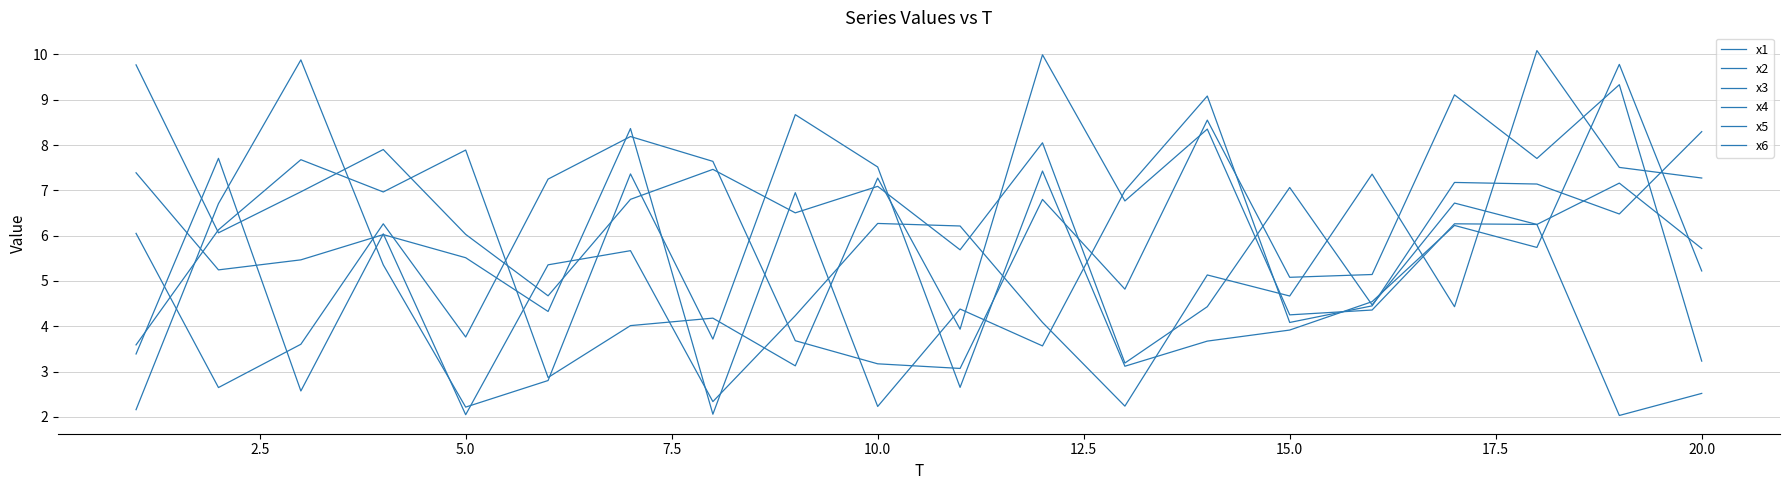

How many lines are shown in the chart?

6